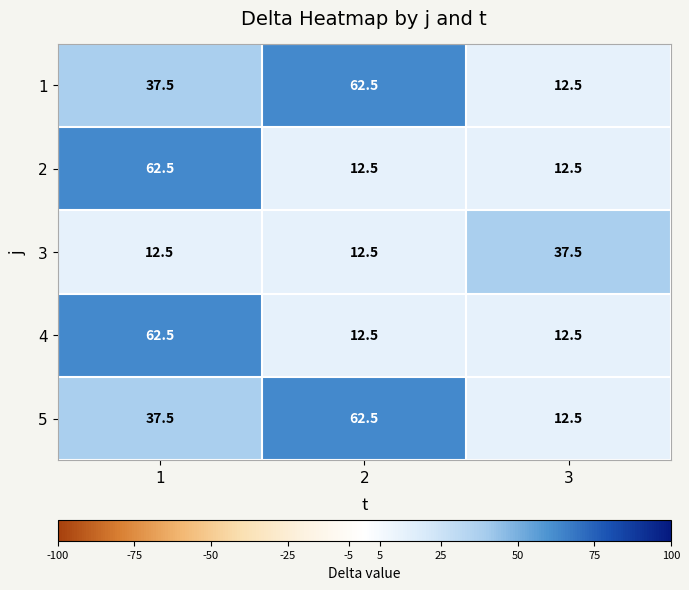

Read the 1 value at 1.

37.5